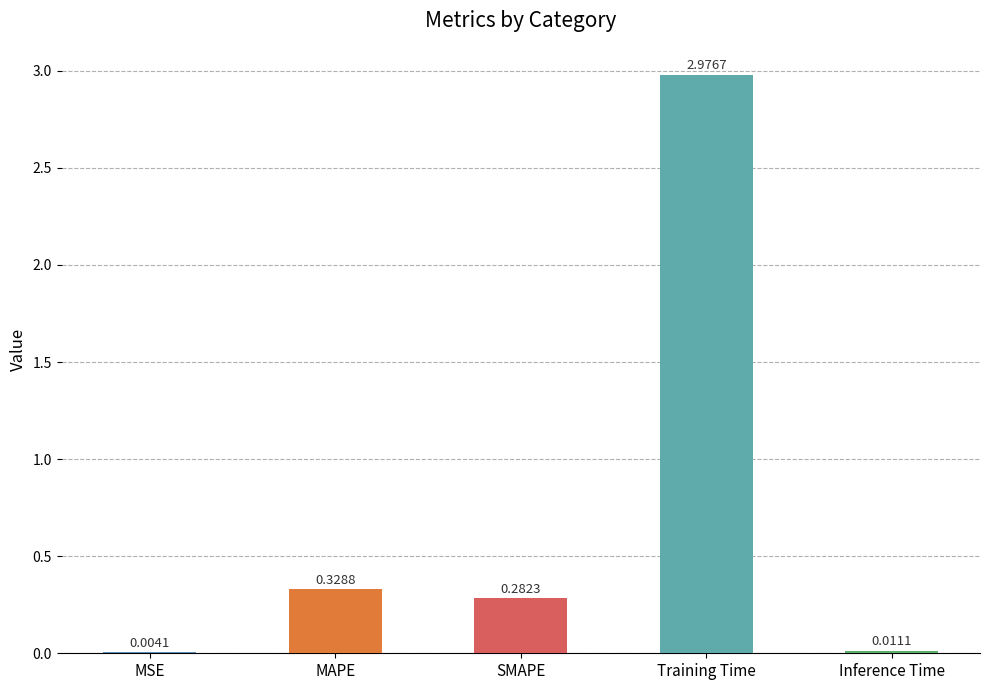

What is the change in value from MSE to SMAPE?

+0.3